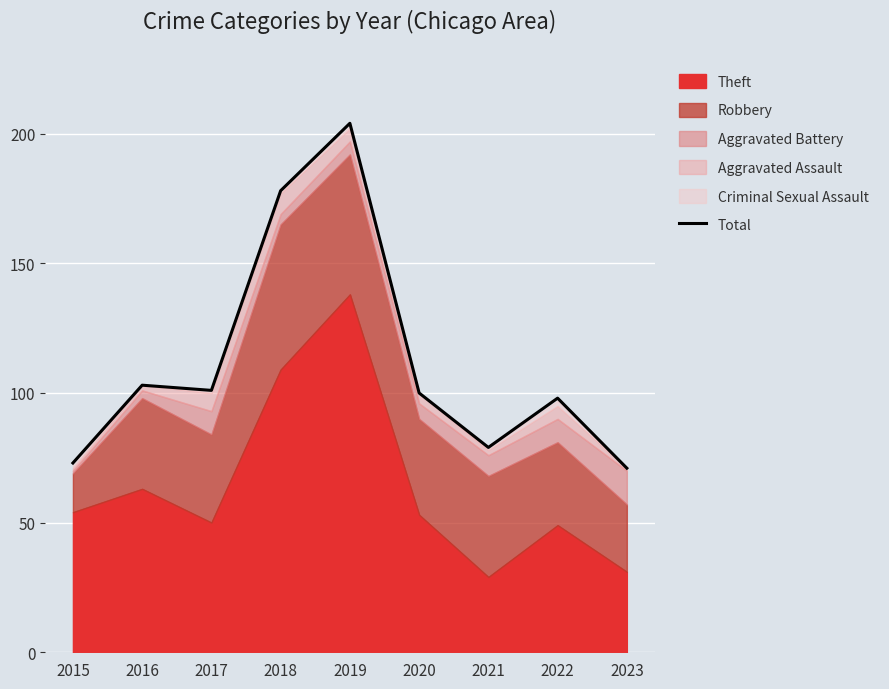

At which label does Total reach its peak?

2019